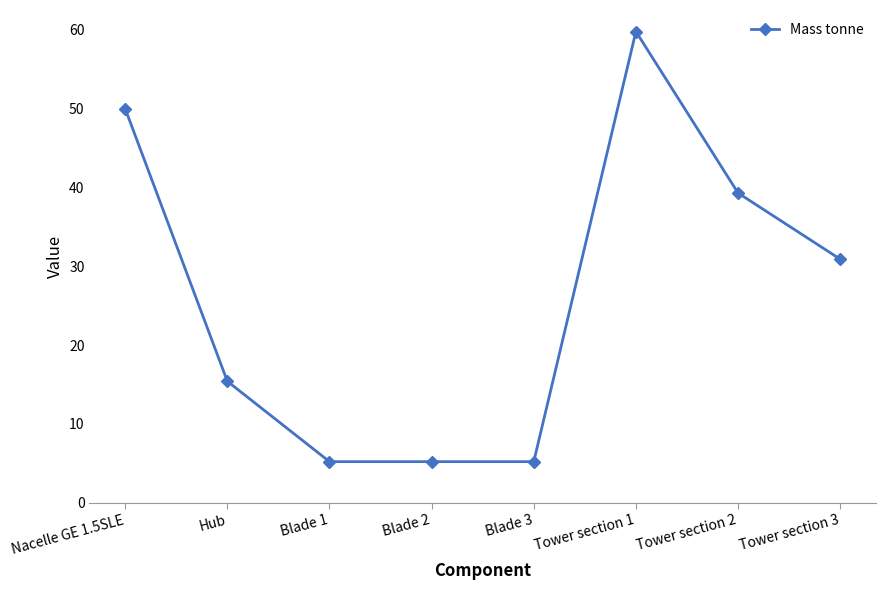

What is the change in value from Hub to Blade 3?

-10.2